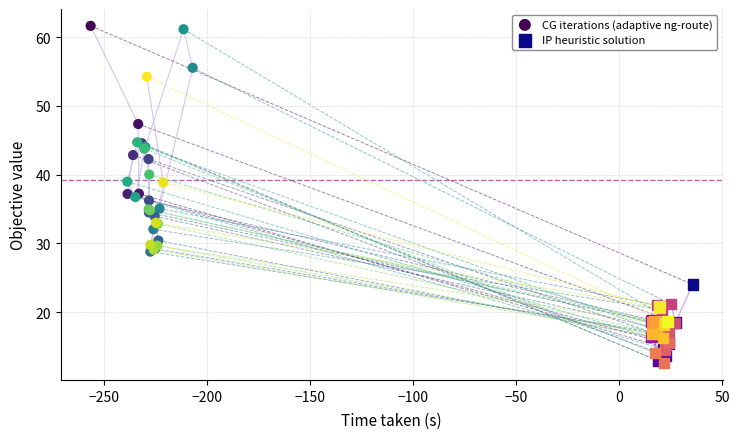

Which series reaches the minimum Y coordinate?

IP heuristic solution